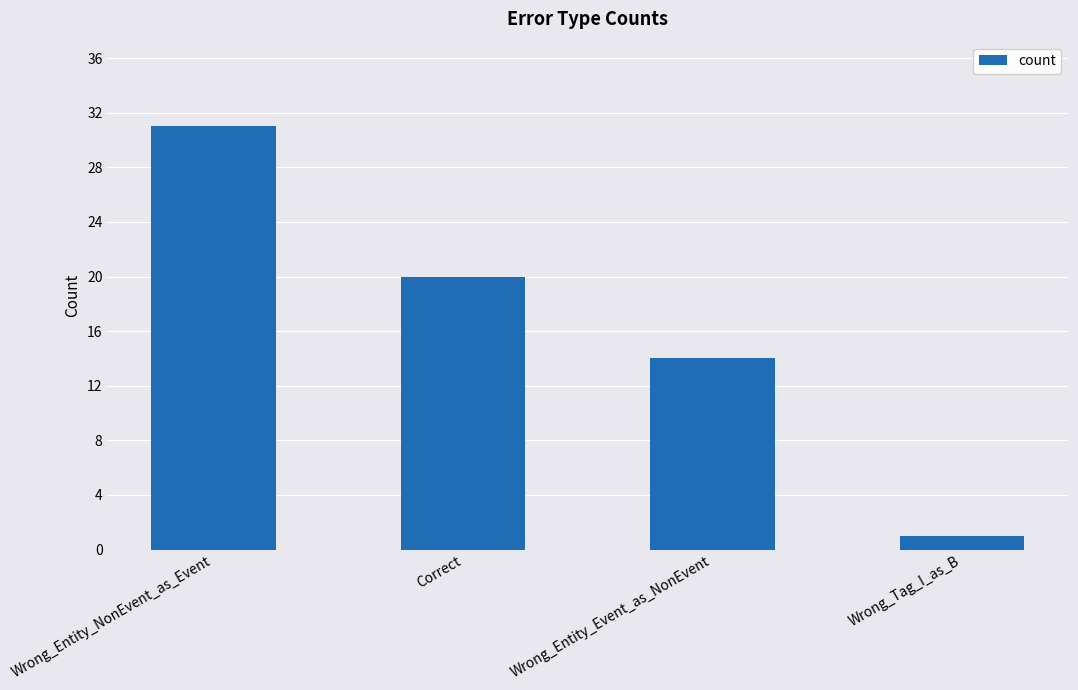

What is the sum of all values?

66